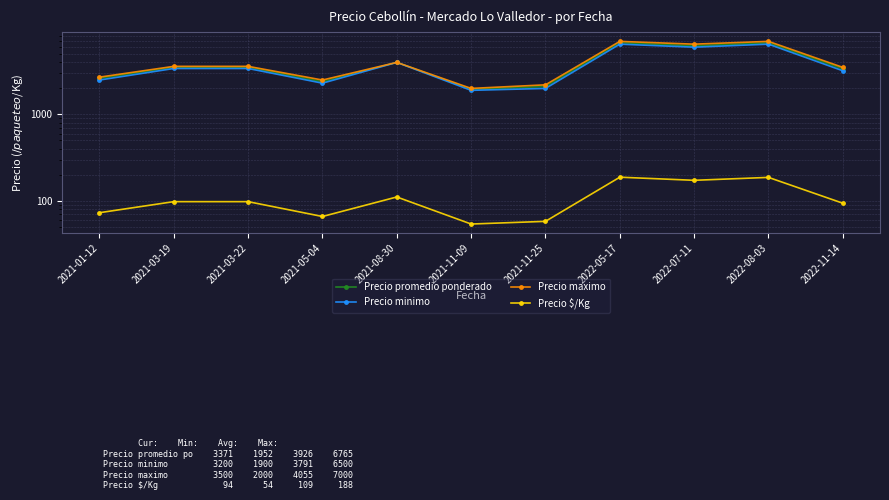

At which category does Precio promedio ponderado reach its first local peak?

2021-03-19